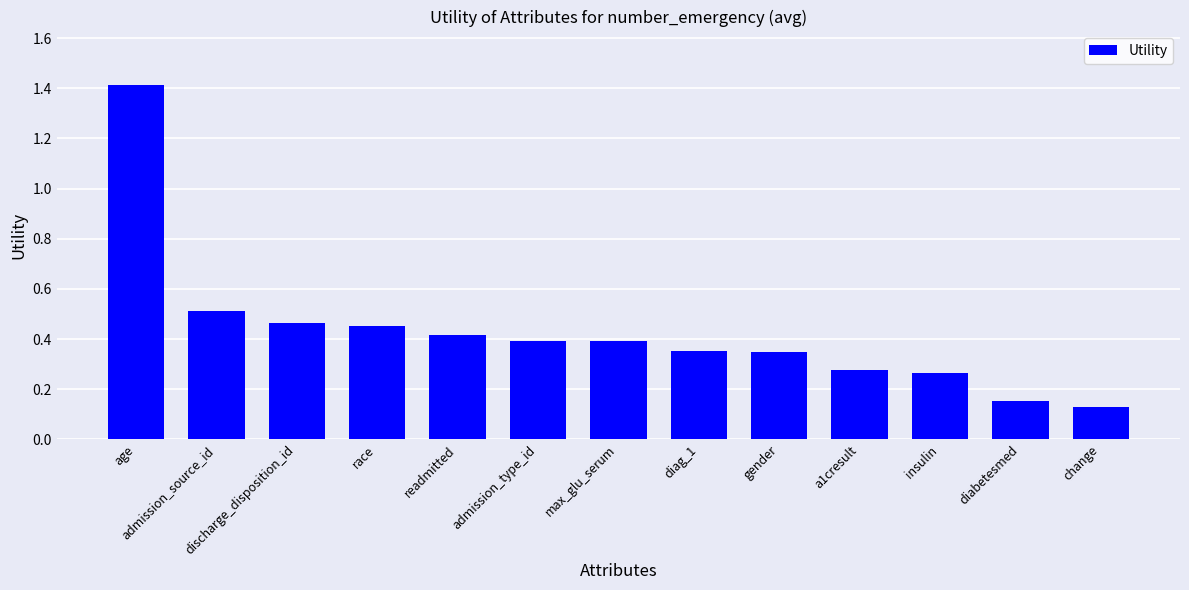

Which label corresponds to the largest value in the chart?

age